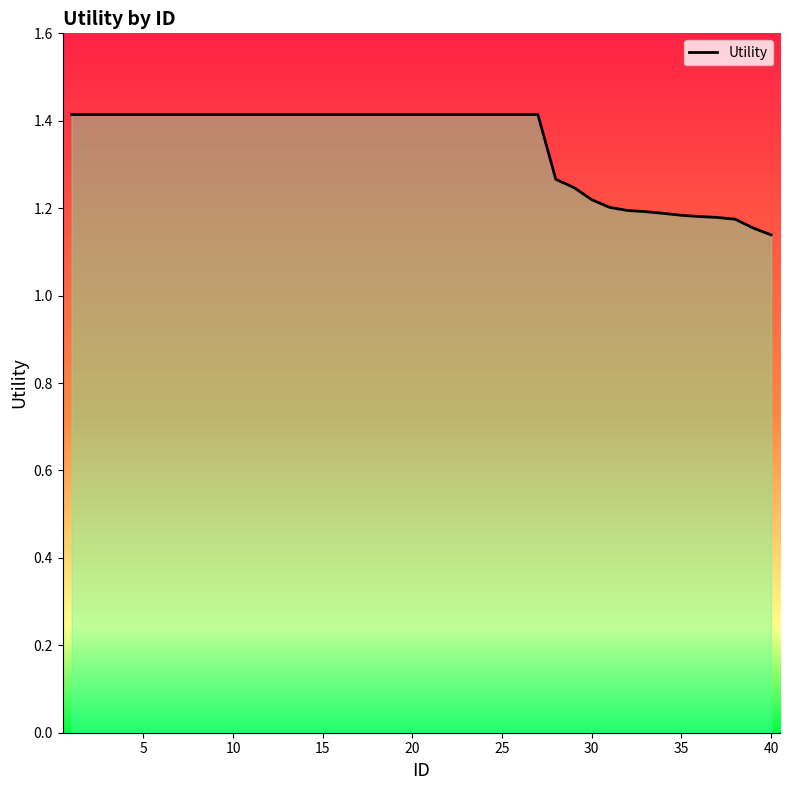

What is the difference between the maximum and minimum values?

0.3